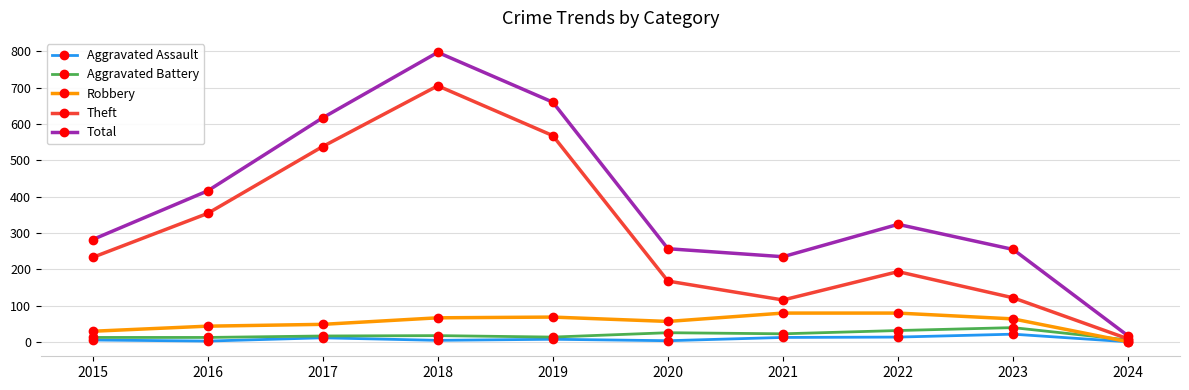

What is the difference between the highest and lowest values at 2023?

233